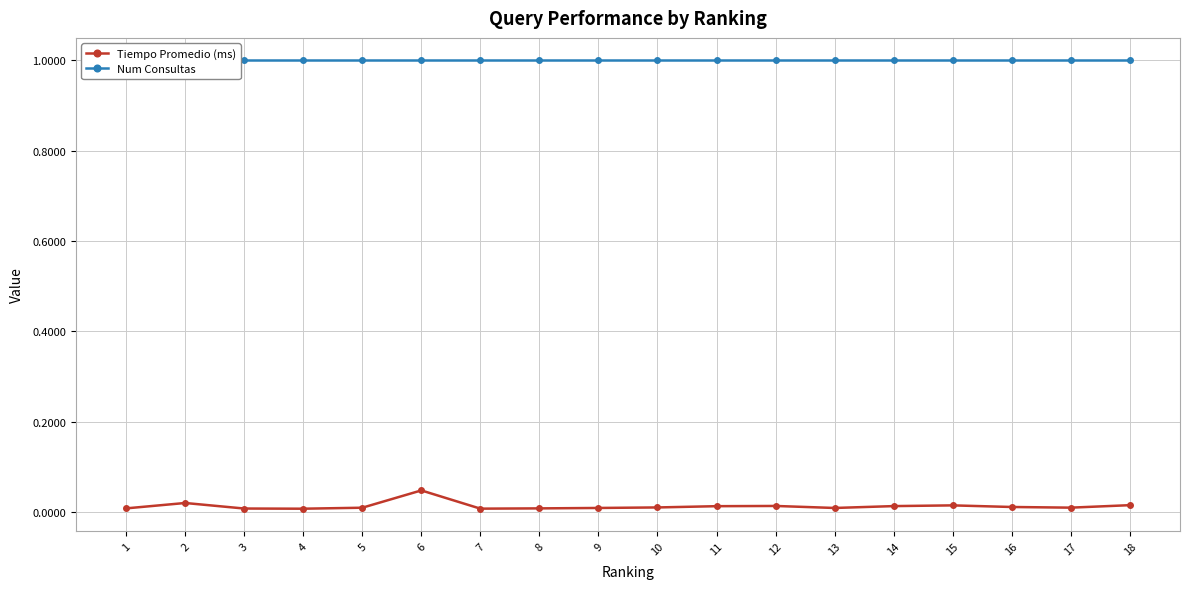

Which series has the widest spread of values?

Tiempo Promedio (ms)